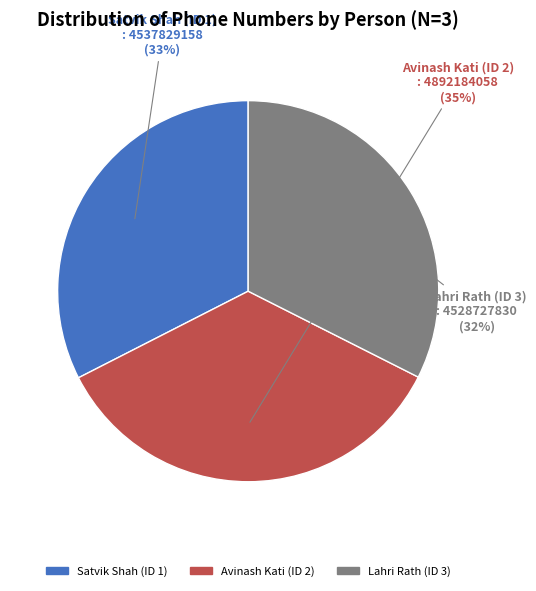

Count the number of slices in the pie.

3